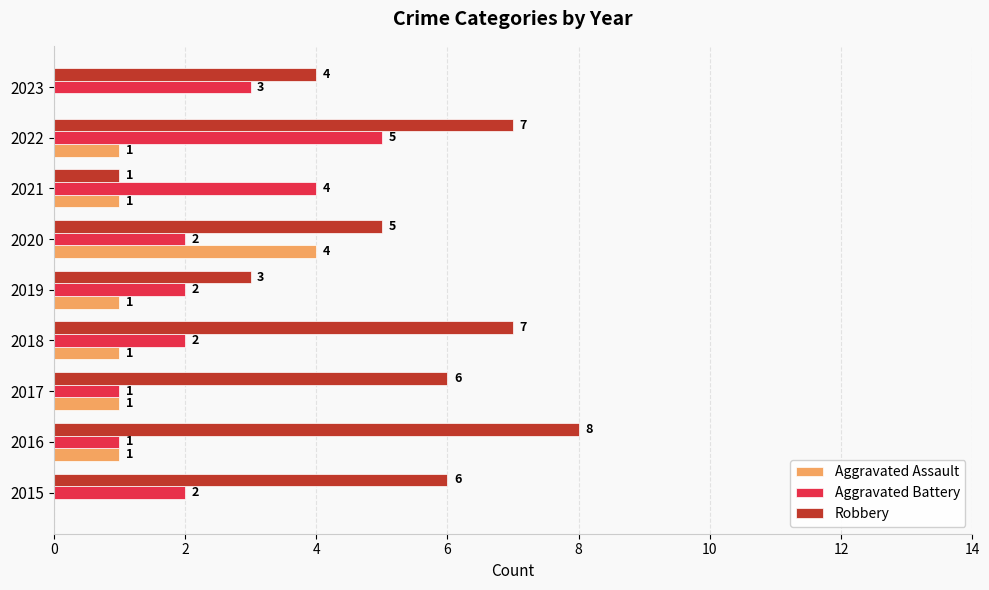

What is the approximate value of Robbery at 2023?

4